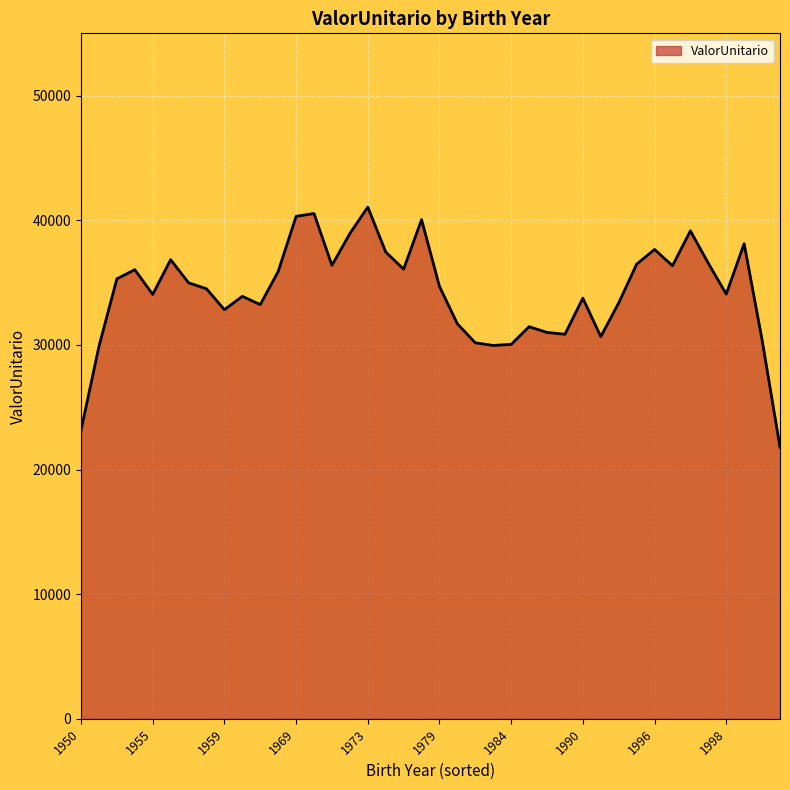

What is the maximum value shown in the chart?

41059.4